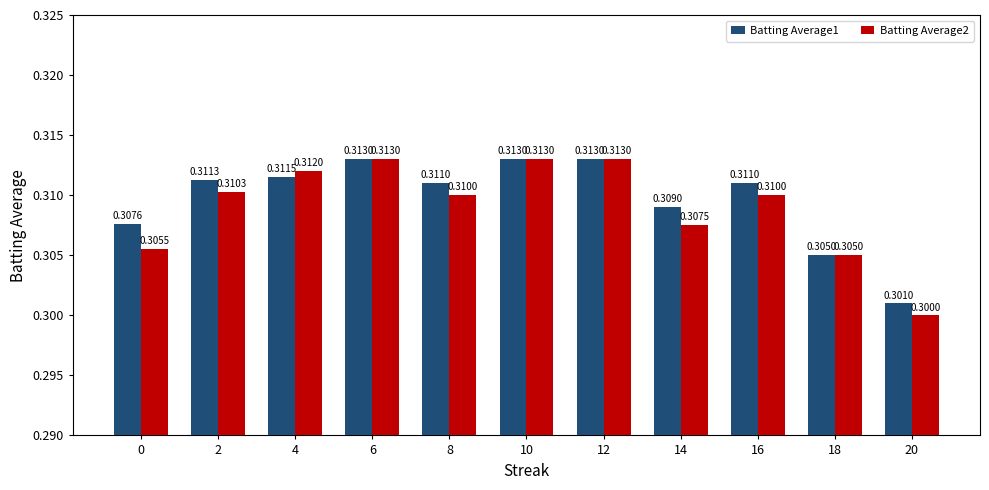

Are the bars horizontal?

No